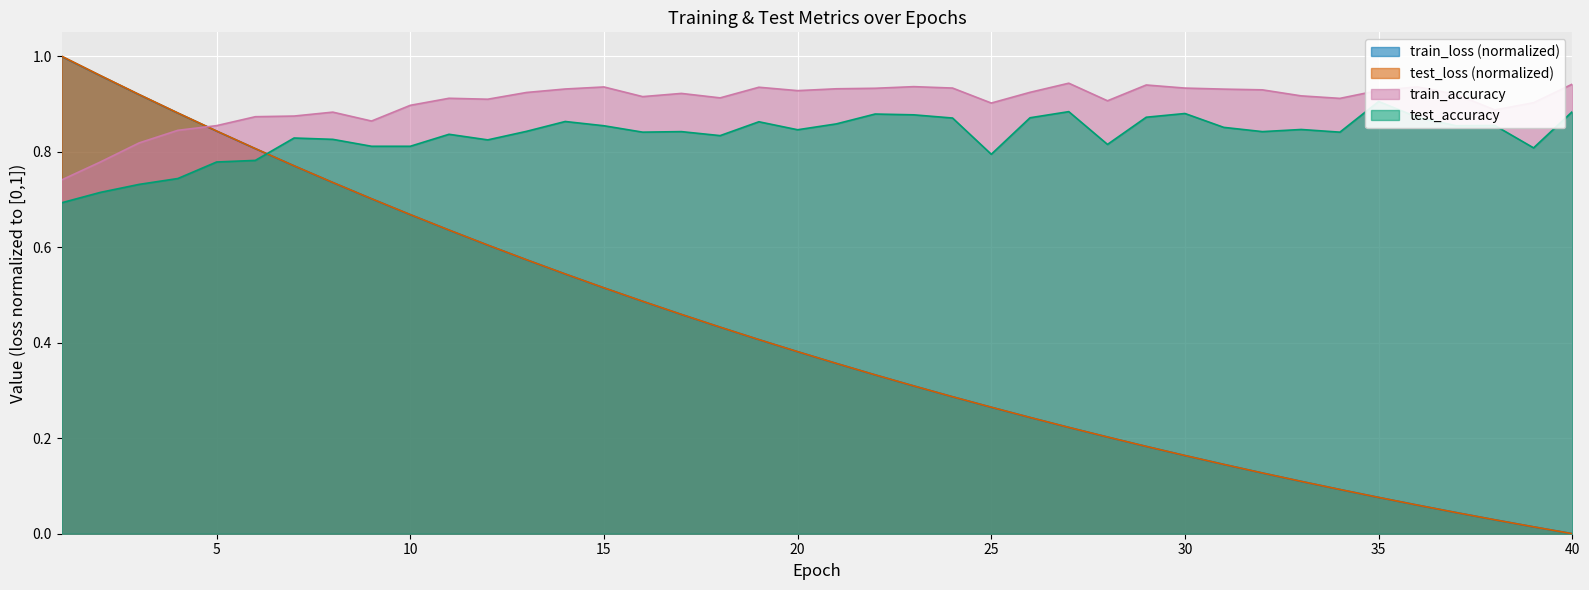

The train_accuracy series shows 0.9 at 9. True or false?

True